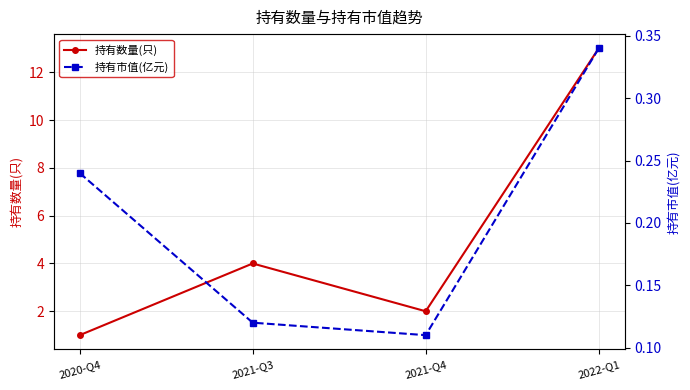

What is the smallest value displayed?

0.1